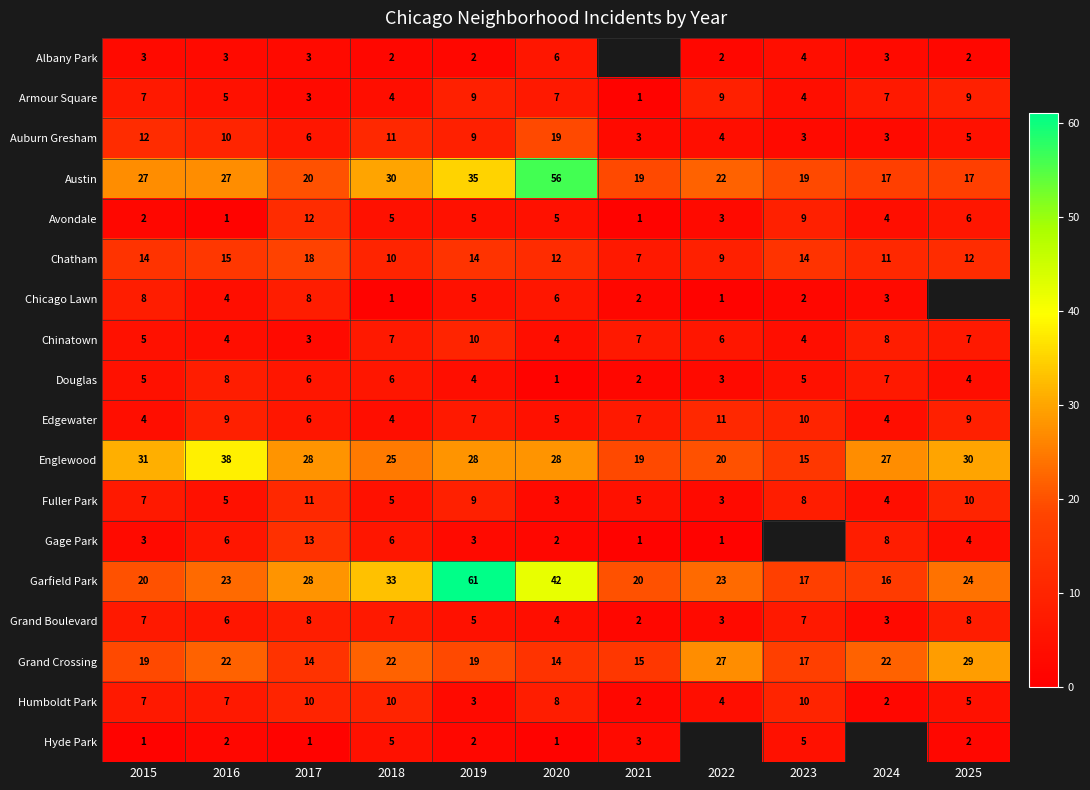

True or false: Garfield Park has a value of 9 at 2024.

False